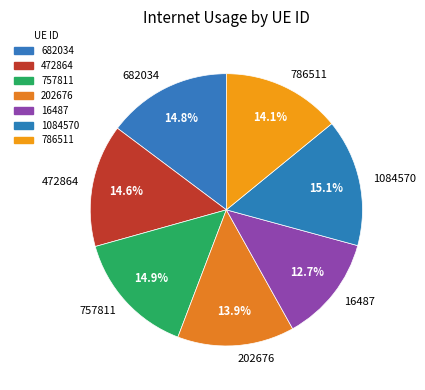

To the nearest percent, what is the difference between the 16487 and 1084570 slice percentages?

2%